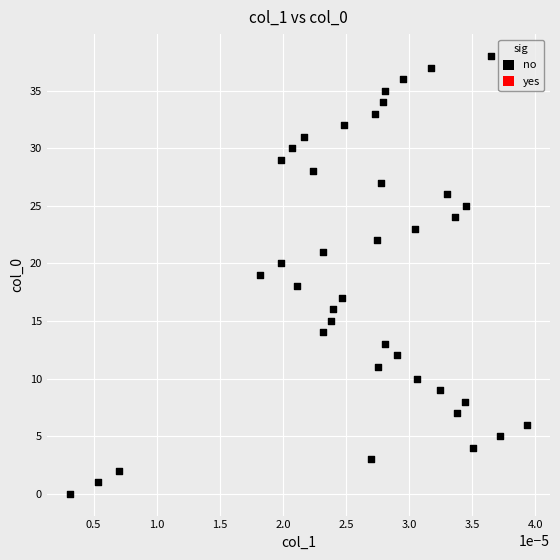

What is the range of Y values (max minus min)?

38